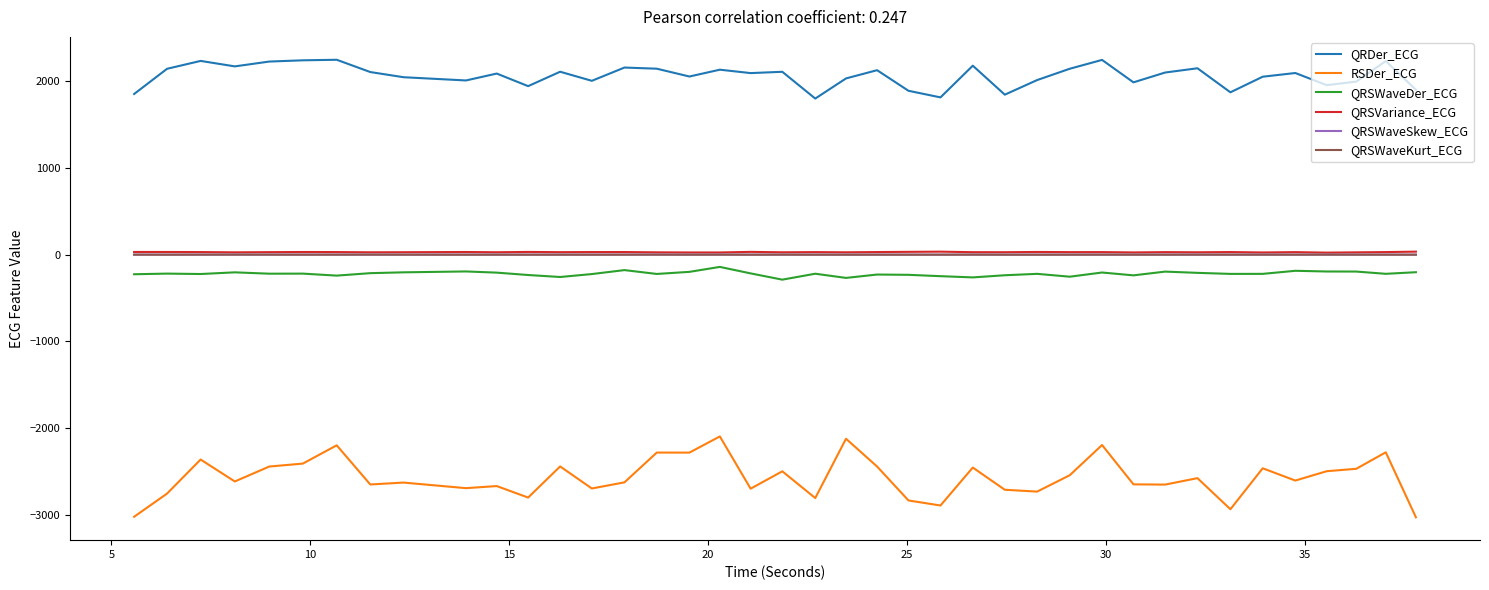

True or false: RSDer_ECG and QRSWaveSkew_ECG intersect in this chart.

False